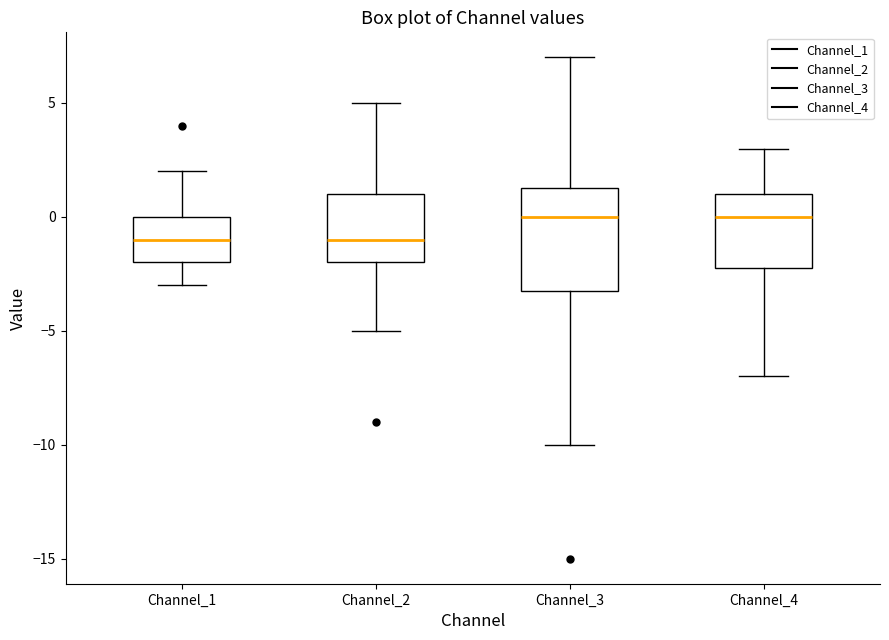

Where does the lower whisker of the box for Channel_4 end on the y-axis? The values are not printed on the chart, so give them approximately, as read against the axis.

-7.0